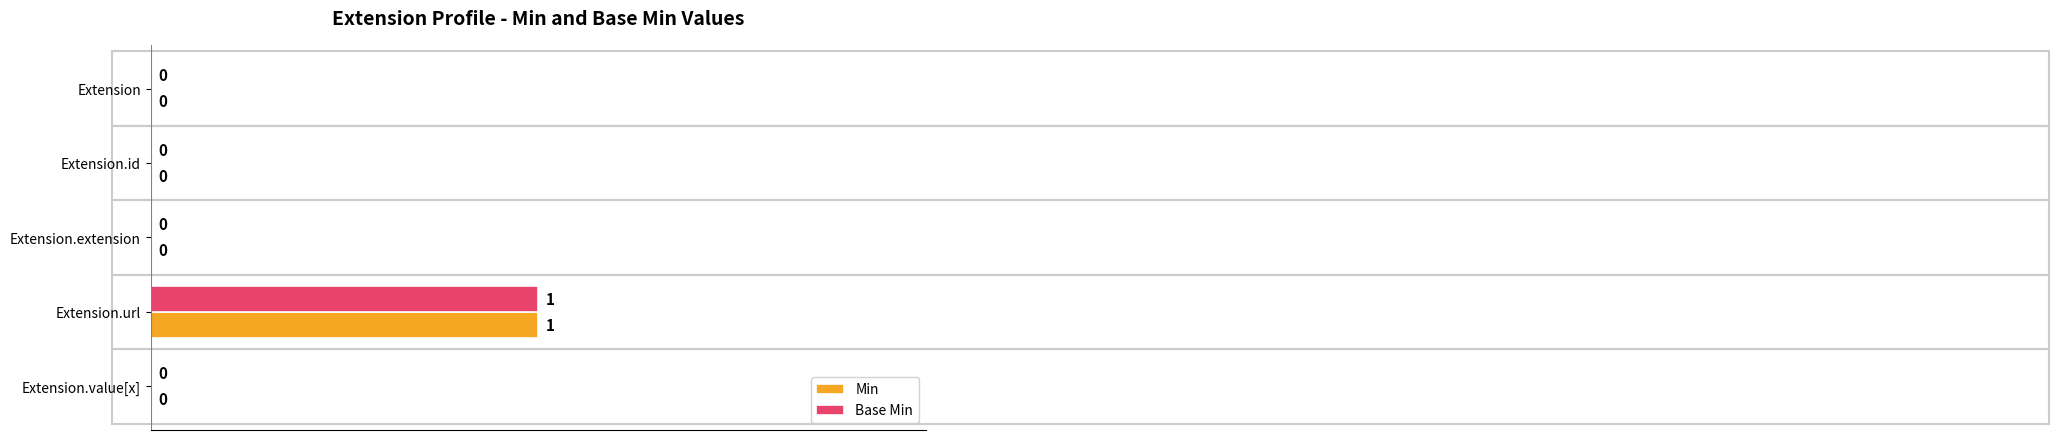

At which category is the sum across all series the highest?

Extension.url